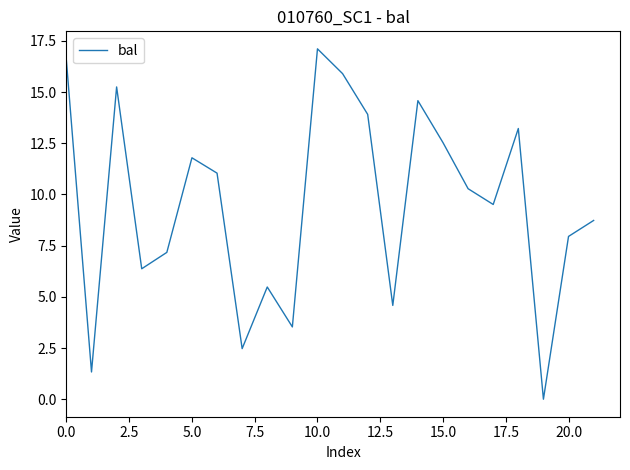

What is the maximum value shown in the chart?

17.1